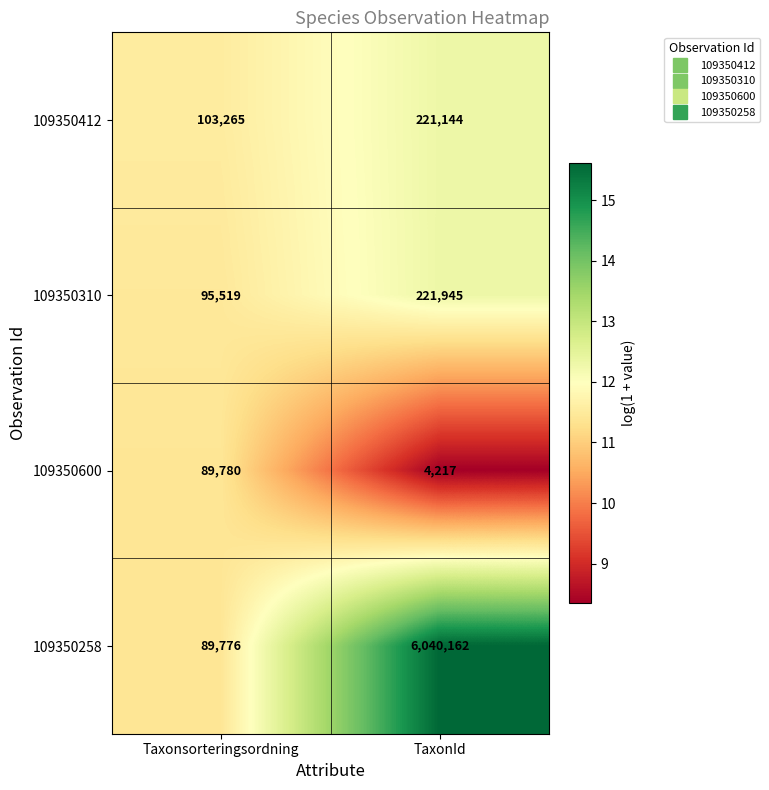

Which series has the widest spread of values?

109350258